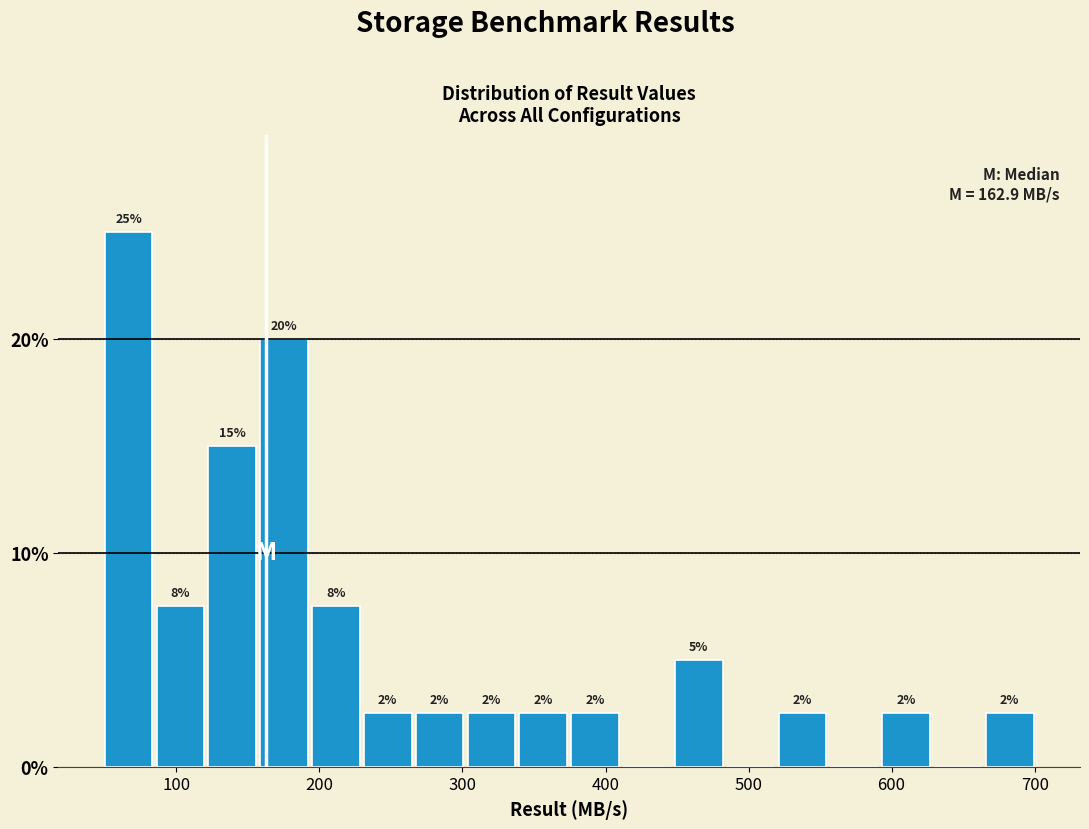

Read against the x-axis, roughly where is the centre of the tallest bar?

70